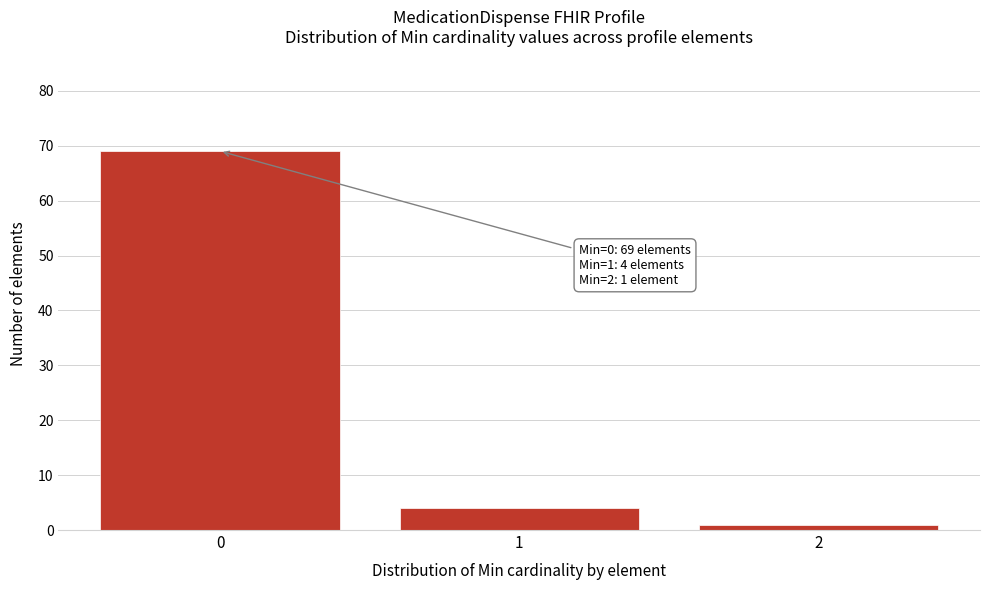

Reading right to left, extract all data points from this chart.

2=1	1=4	0=69